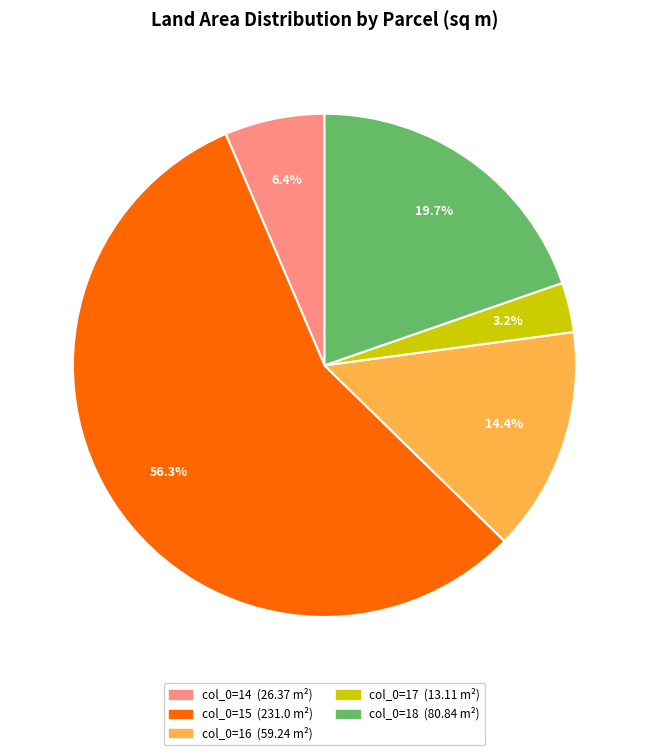

Is the sum of col_0=18 (80.84 m²) and col_0=15 (231.0 m²) greater than half?

Yes